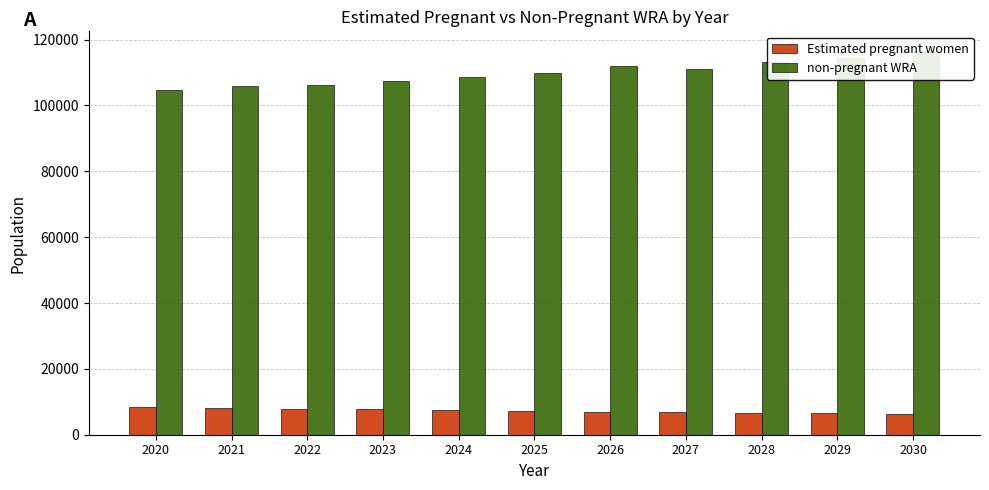

The non-pregnant WRA series shows 71397.2 at 2022. True or false?

False